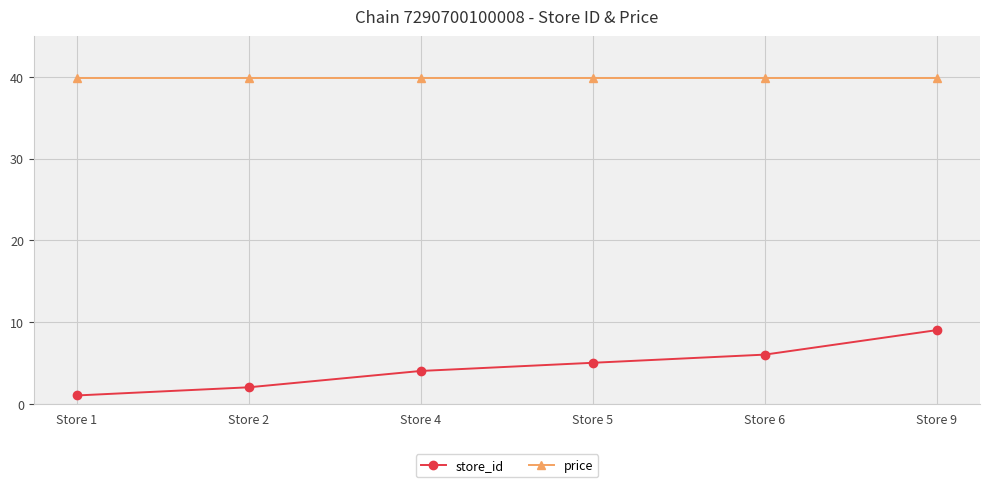

What is the total value across all series at Store 5?

44.9